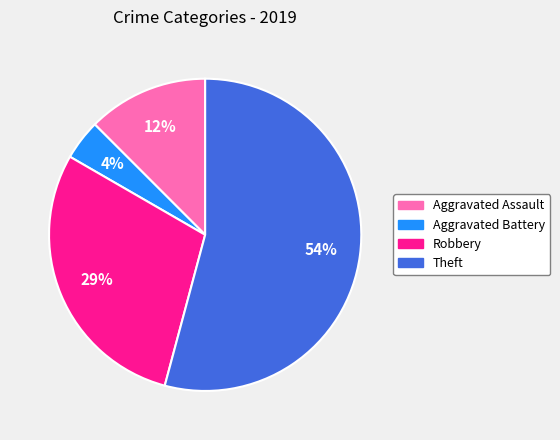

To the nearest percent, what is the difference between the Theft and Aggravated Assault slice percentages?

42%